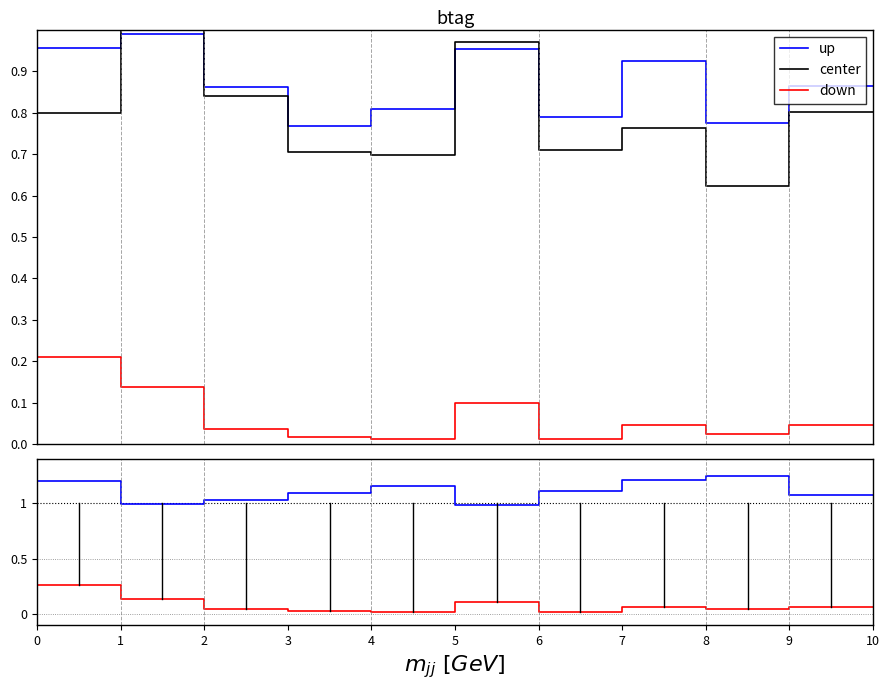

What is the total value across all series at 1?

2.3